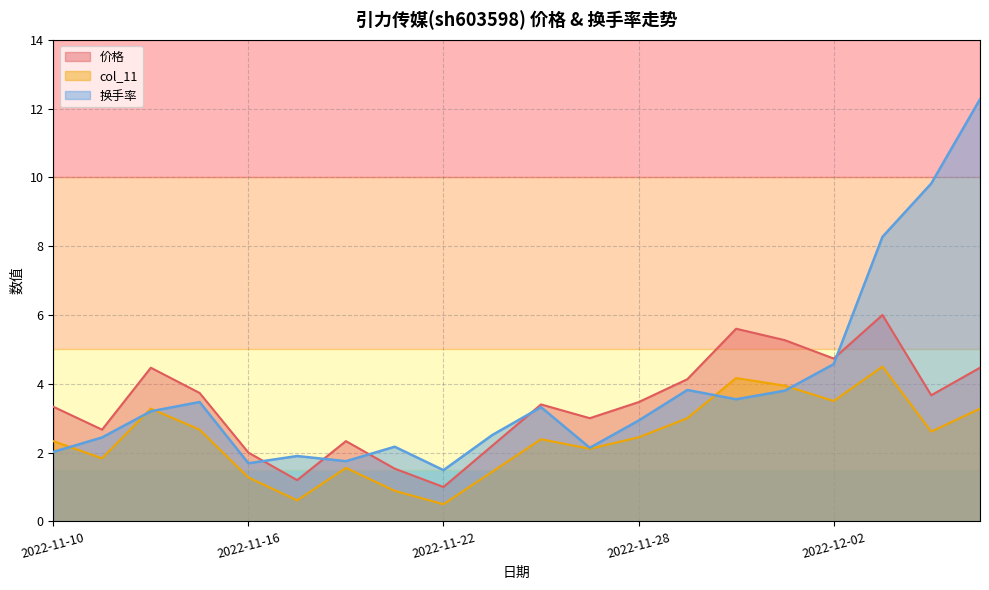

Is it true that col_11 equals 0.3 at 2022-11-17?

False